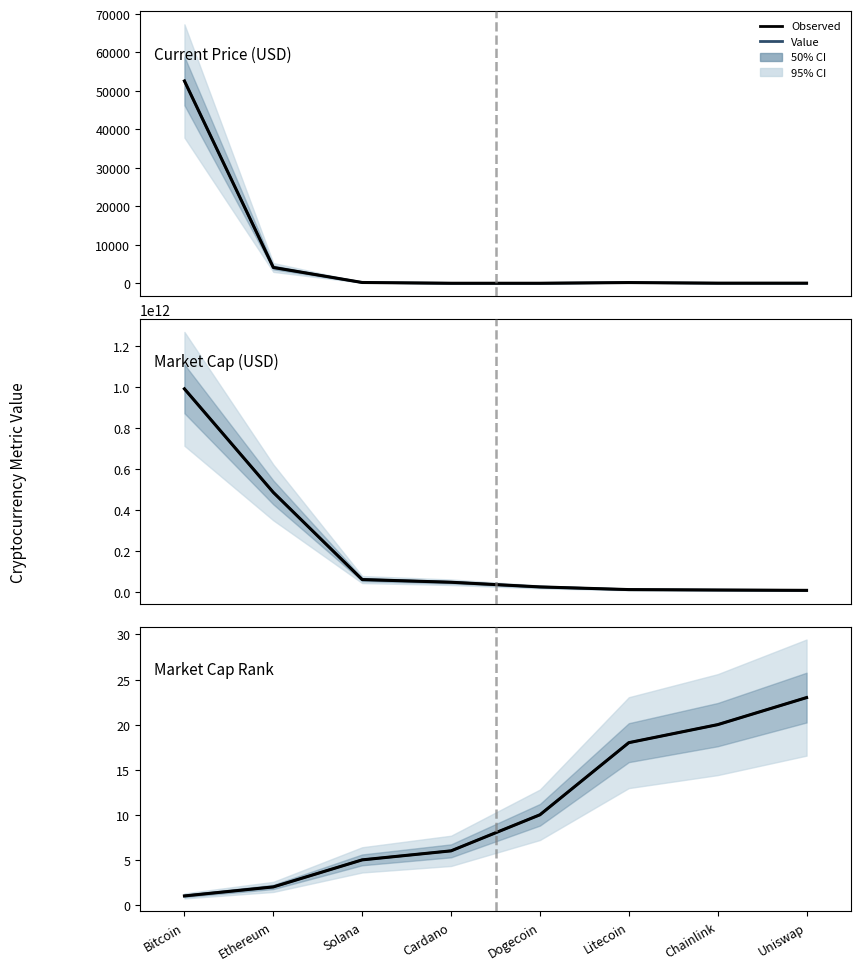

What is the label of the 1st point from the left?

Bitcoin